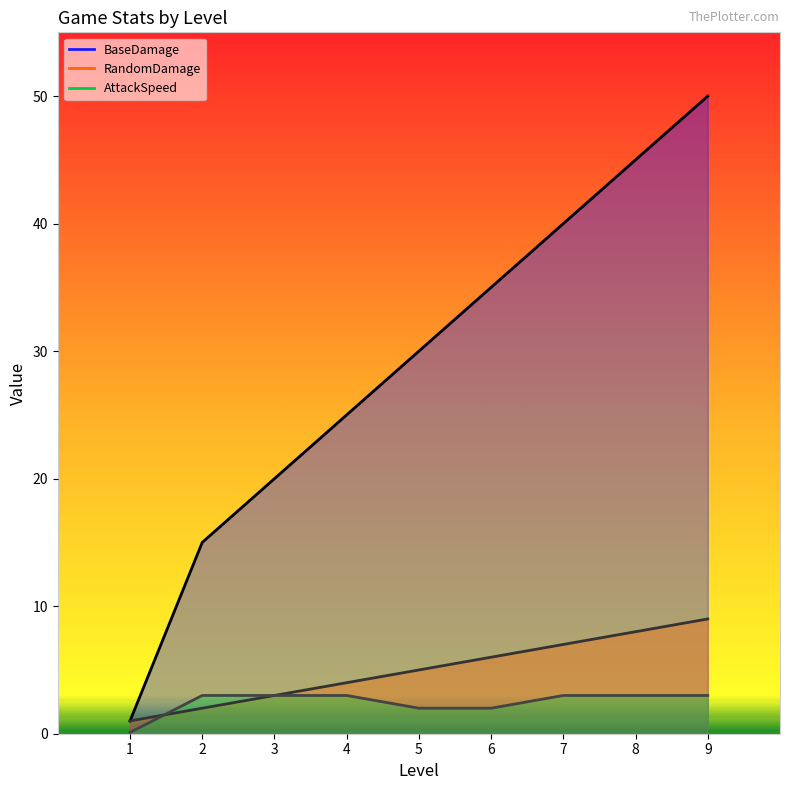

Read the RandomDamage value at 1.

1.0